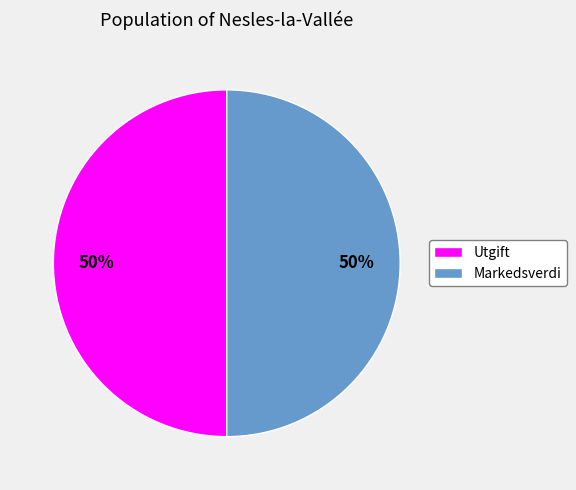

What is the ratio of the value at Utgift to the value at Markedsverdi?

1.0